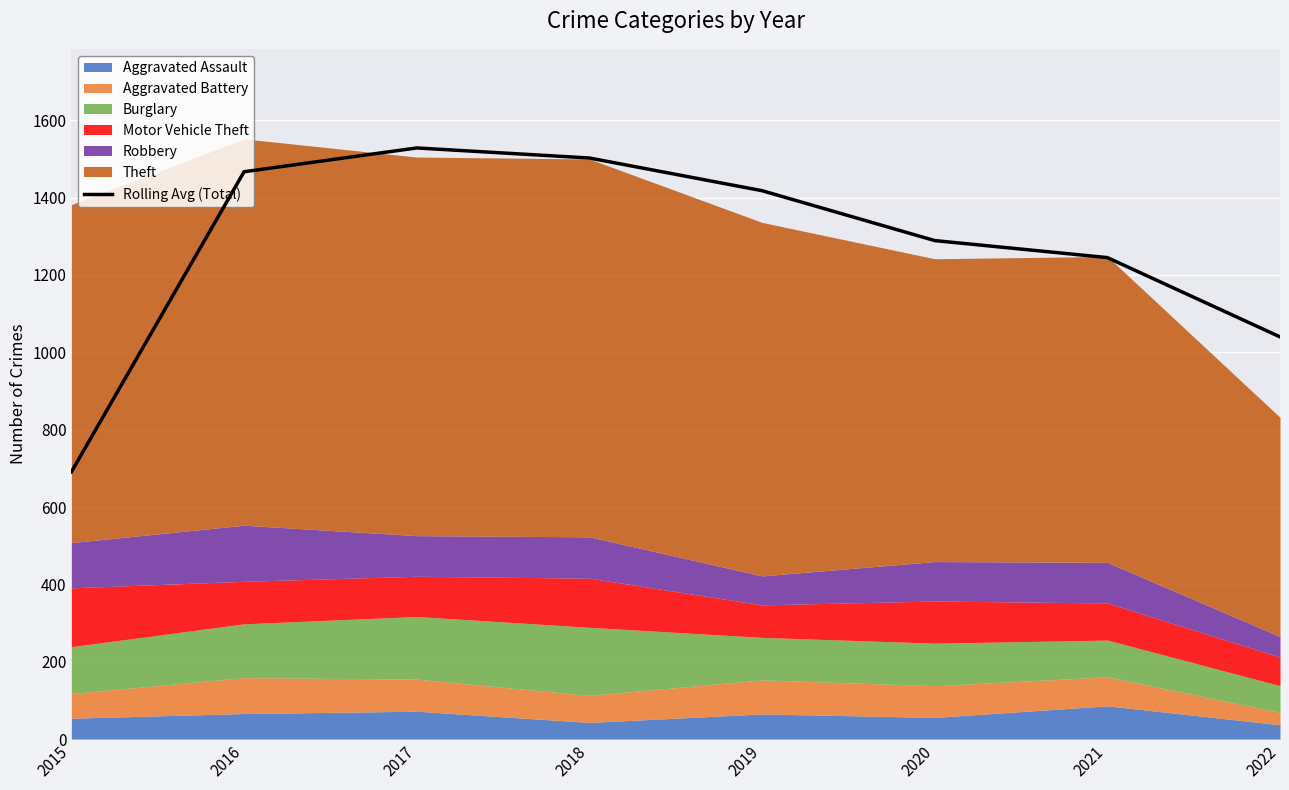

How many values are below 1418?

4